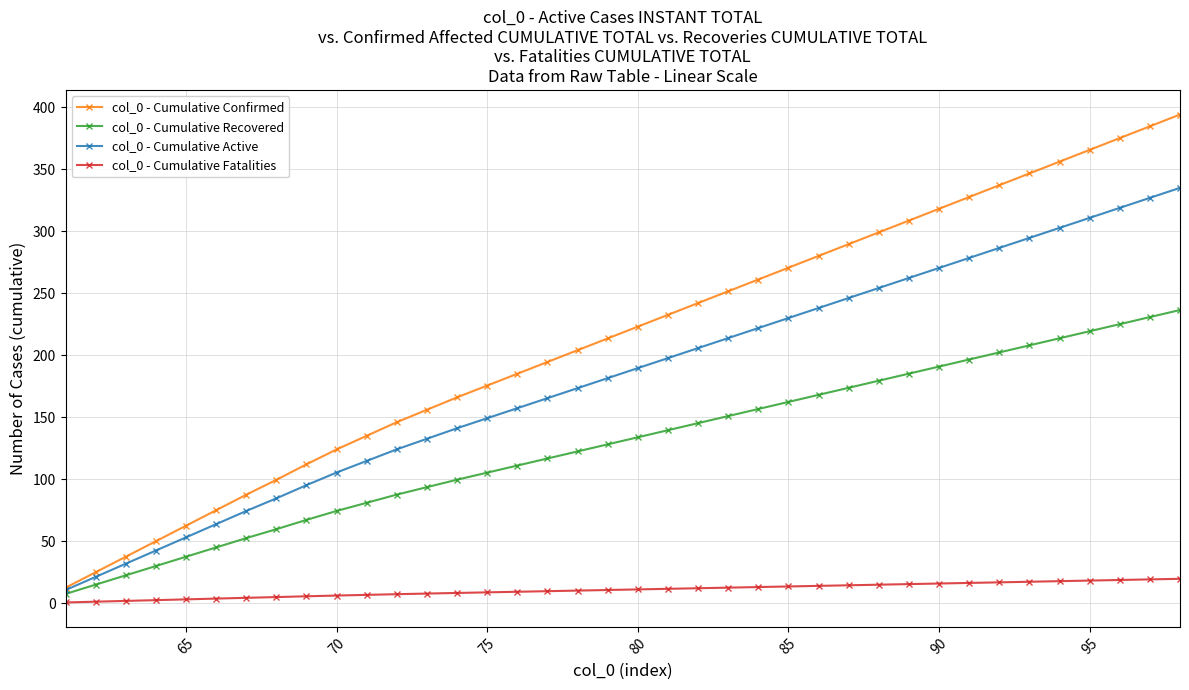

What is the maximum value for col_0 - Cumulative Active?

334.9